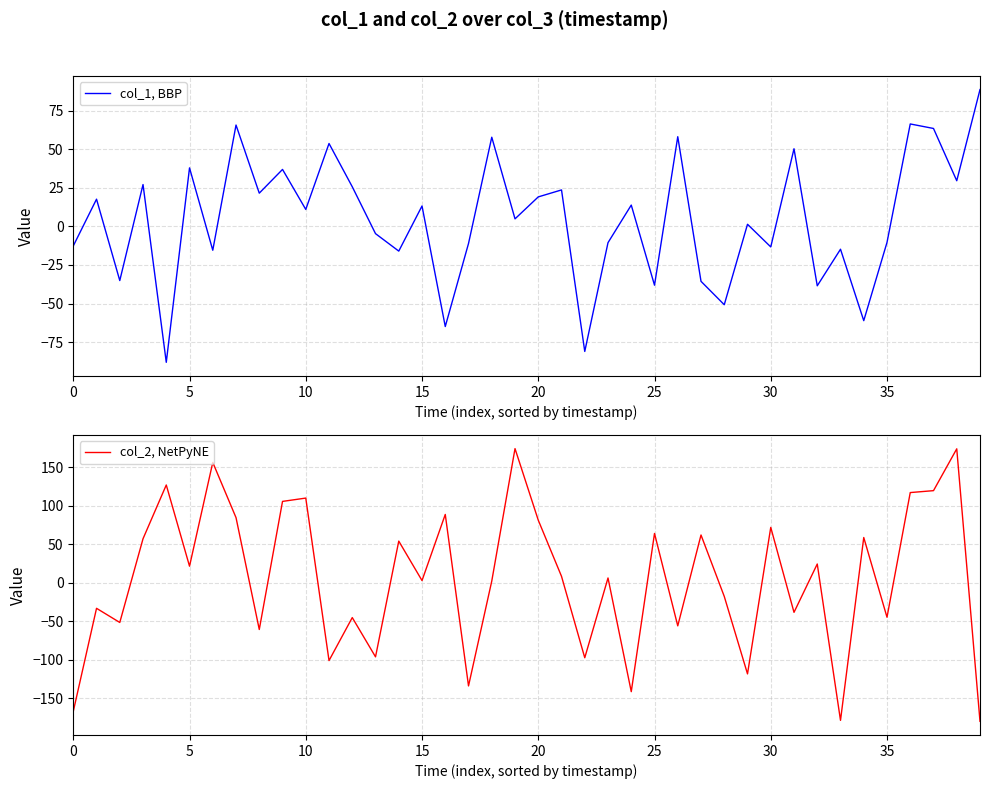

True or false: col_1, BBP has more than 2 points higher than both neighbors.

True